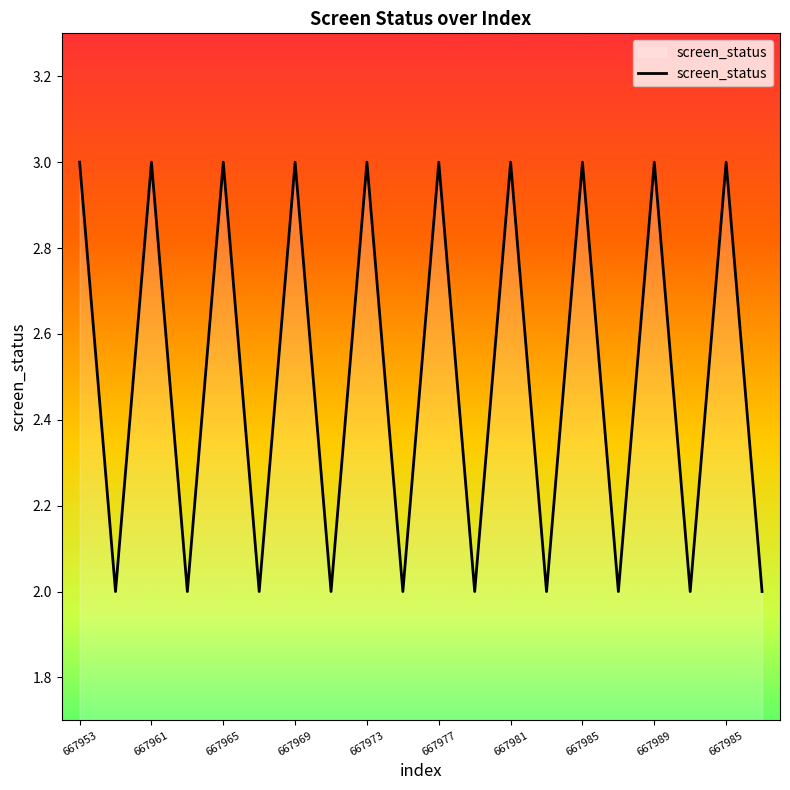

What is the greatest value displayed?

3